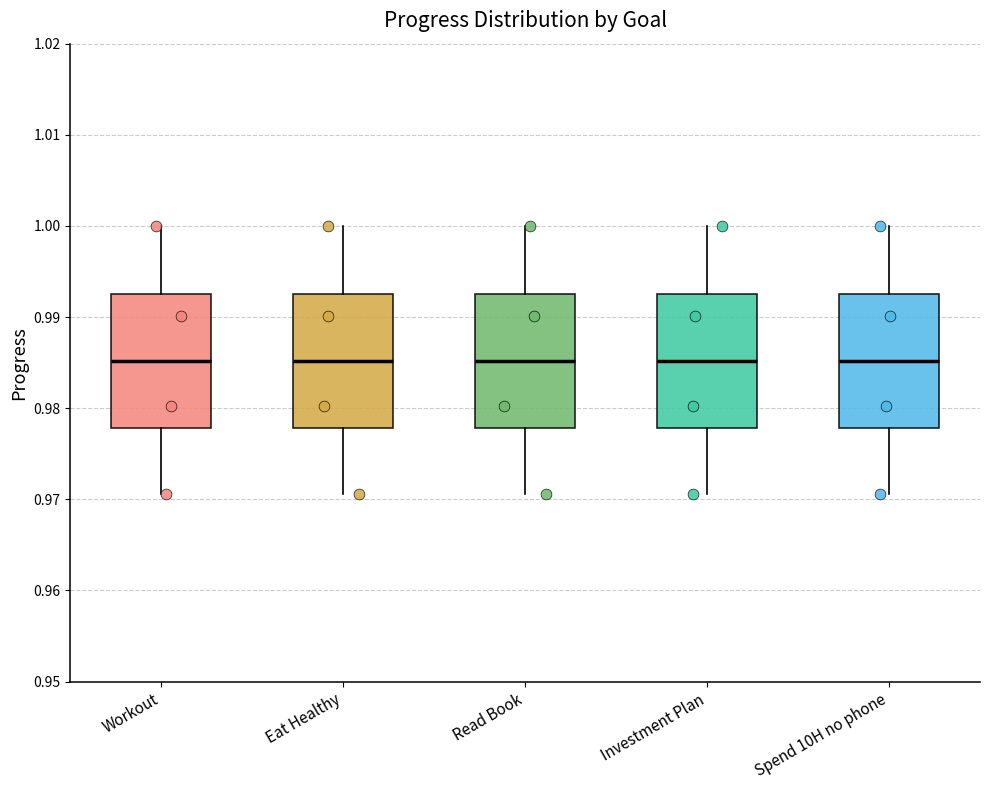

Reading left to right, read every box against the y-axis: the position of its median line, the range the box covers, and the ends of its whiskers. The values are not printed on the chart, so give them approximately, as read against the axis.

Workout: median 0.985, box 0.978 to 0.993, whiskers 0.971 to 1.000
Eat Healthy: median 0.985, box 0.978 to 0.993, whiskers 0.971 to 1.000
Read Book: median 0.985, box 0.978 to 0.993, whiskers 0.971 to 1.000
Investment Plan: median 0.985, box 0.978 to 0.993, whiskers 0.971 to 1.000
Spend 10H no phone: median 0.985, box 0.978 to 0.993, whiskers 0.971 to 1.000